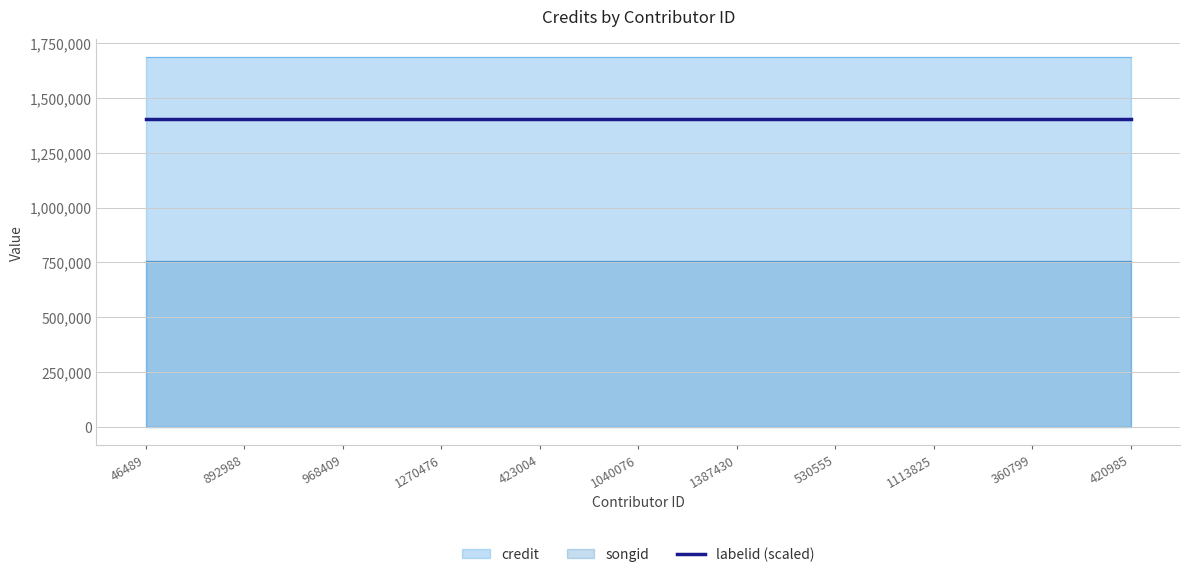

Reading left to right, list all the values displayed in this chart.

credit: 1685646	1685646	1685646	1685646	1685646	1685646	1685646	1685646	1685646	1685646	1685646
songid: 754052	754052	754052	754052	754052	754052	754052	754052	754052	754052	754052
labelid: 2369	2369	2369	2369	2369	2369	2369	2369	2369	2369	2369